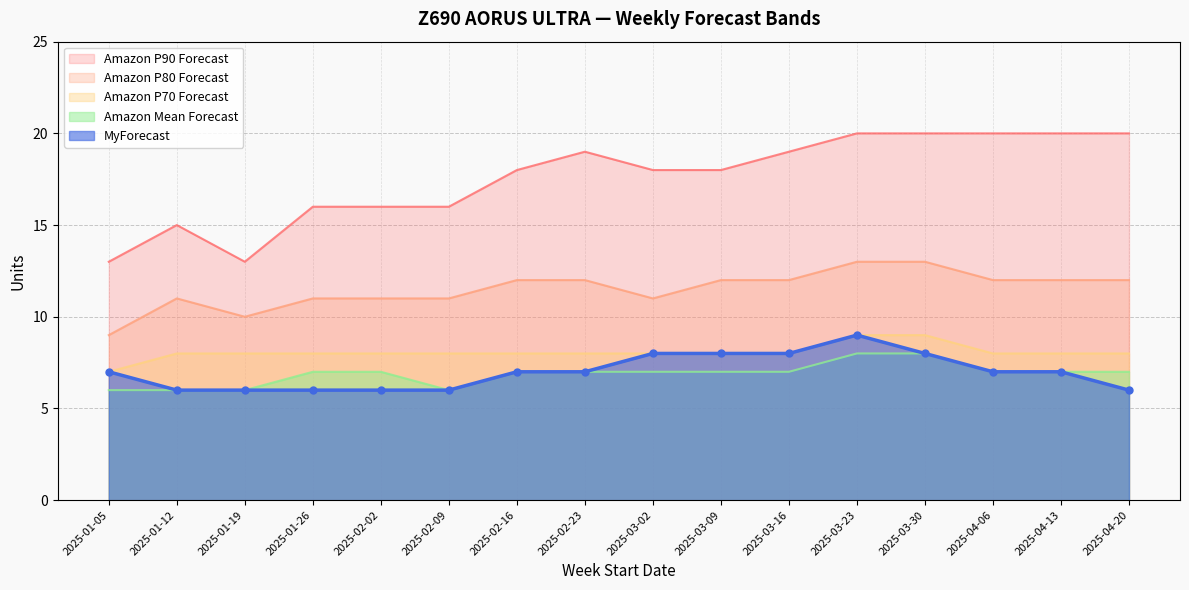

What position from the right is 2025-04-20?

1